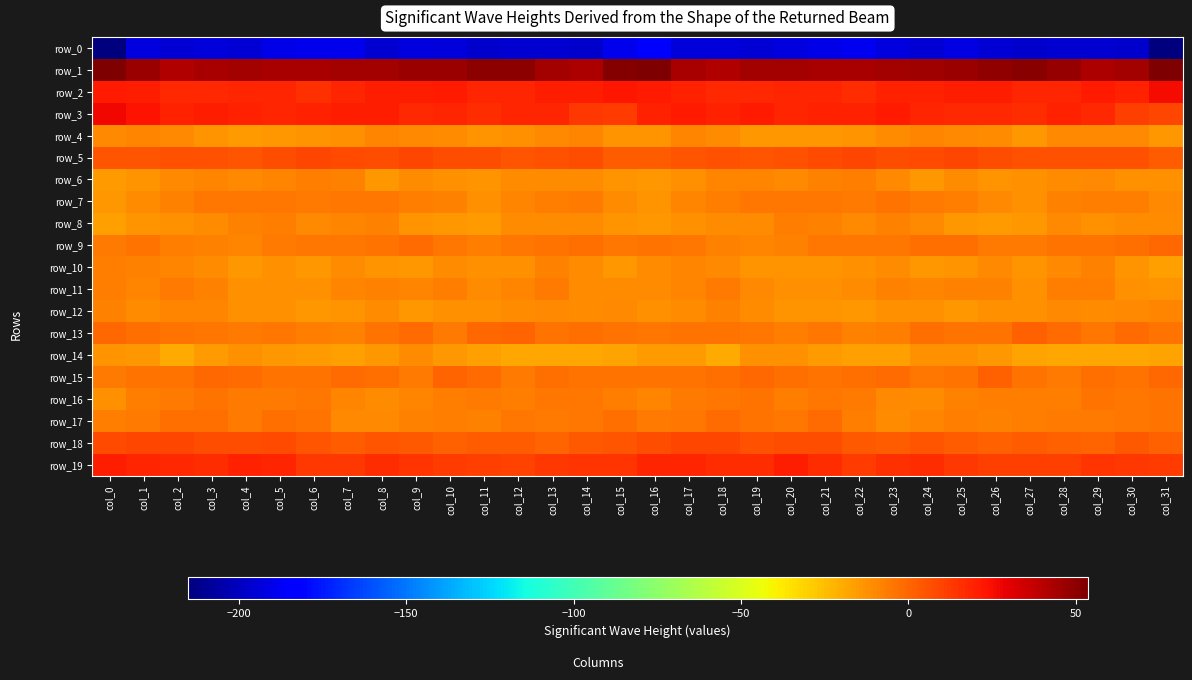

What is the difference between the row_0 values at col_22 and col_26?

6.7